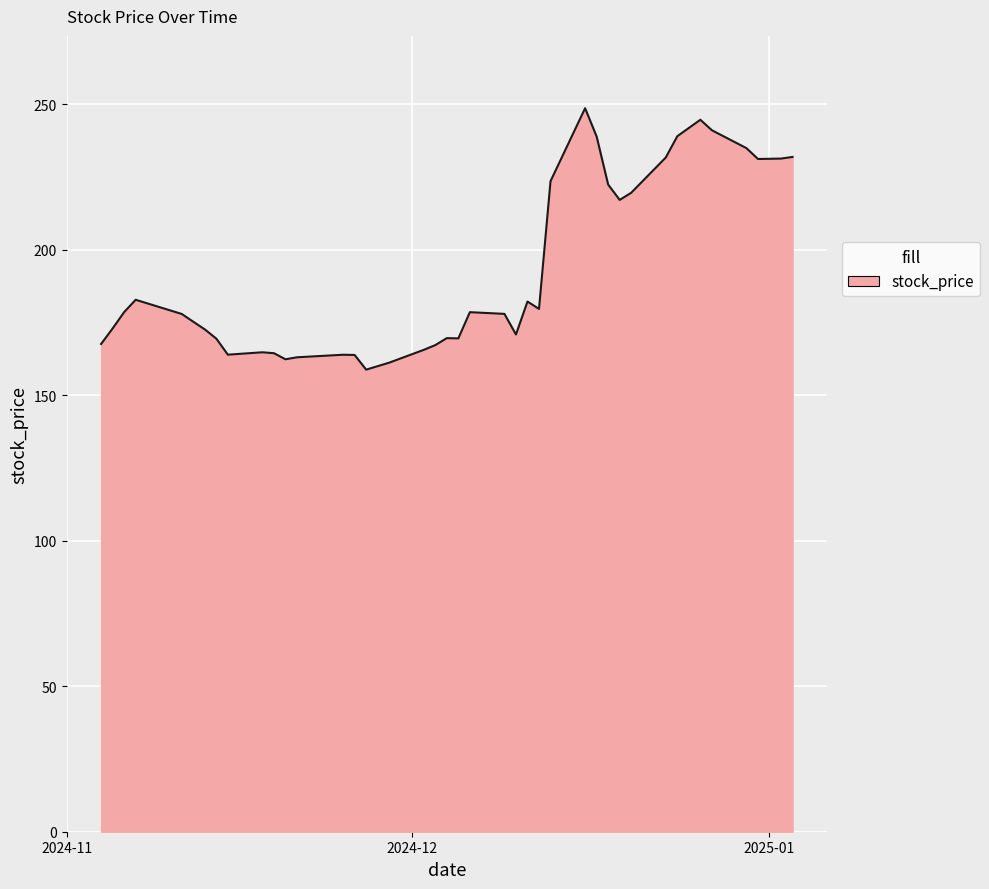

What is the difference between the maximum and minimum values?

89.8